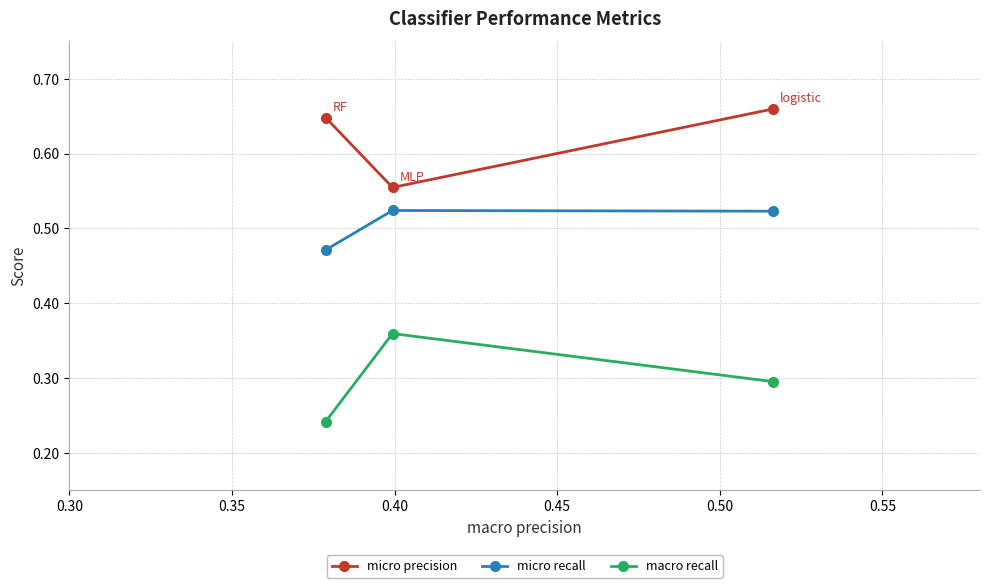

What is the average value of the macro recall series?

0.3